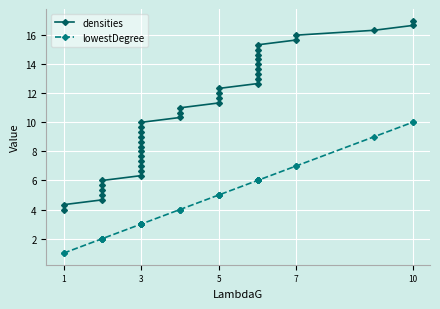

The value of lowestDegree at 29 is 2.2. True or false?

False